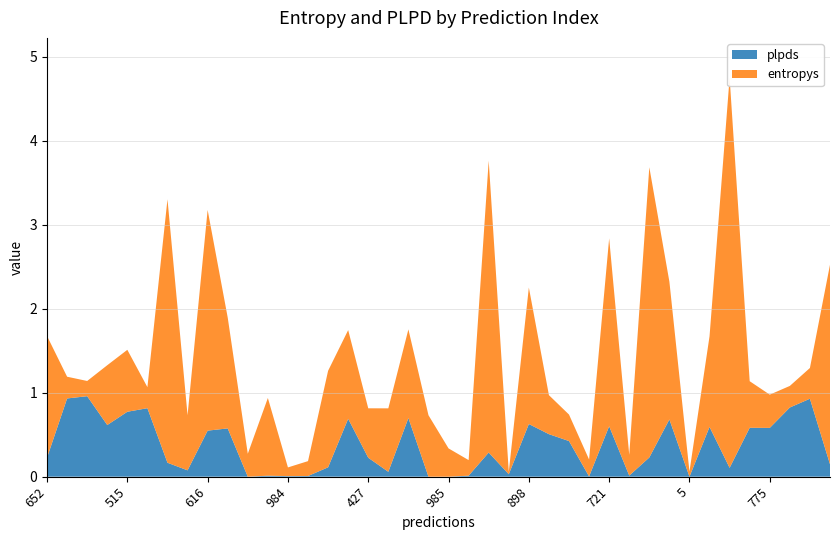

Reading right to left, transcribe all the data shown in this chart.

entropys: 2.4	0.4	0.3	0.4	0.6	4.6	1.1	0.1	1.6	3.5	0.2	2.2	0.2	0.3	0.5	1.6	0.0	3.5	0.2	0.3	0.7	1.1	0.8	0.6	1.1	1.1	0.2	0.1	0.9	0.3	1.3	2.6	0.7	3.1	0.3	0.7	0.7	0.2	0.3	1.4
plpds: 0.1	0.9	0.8	0.6	0.6	0.1	0.6	-0.0	0.7	0.2	0.0	0.6	0.0	0.4	0.5	0.6	0.0	0.3	0.0	-0.0	-0.0	0.7	0.1	0.2	0.7	0.1	0.0	0.0	0.0	-0.0	0.6	0.5	0.1	0.2	0.8	0.8	0.6	1.0	0.9	0.2